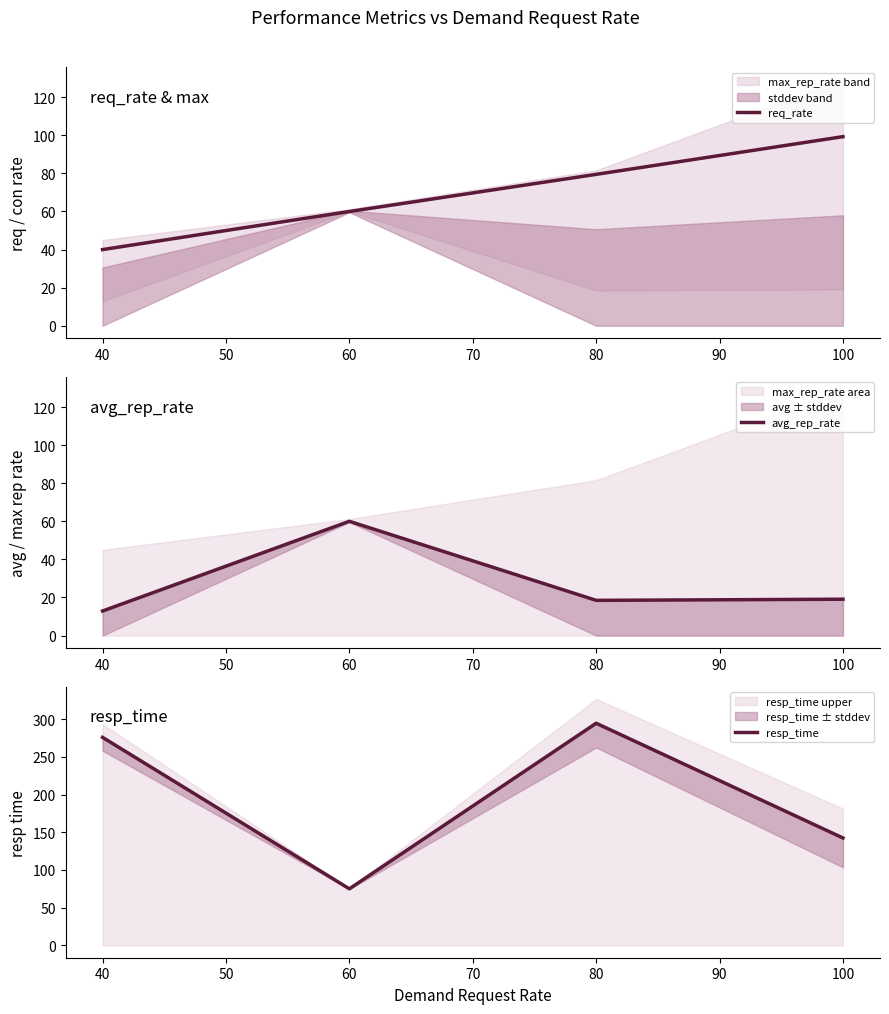

True or false: req_rate has more than 0 interior local peaks.

False